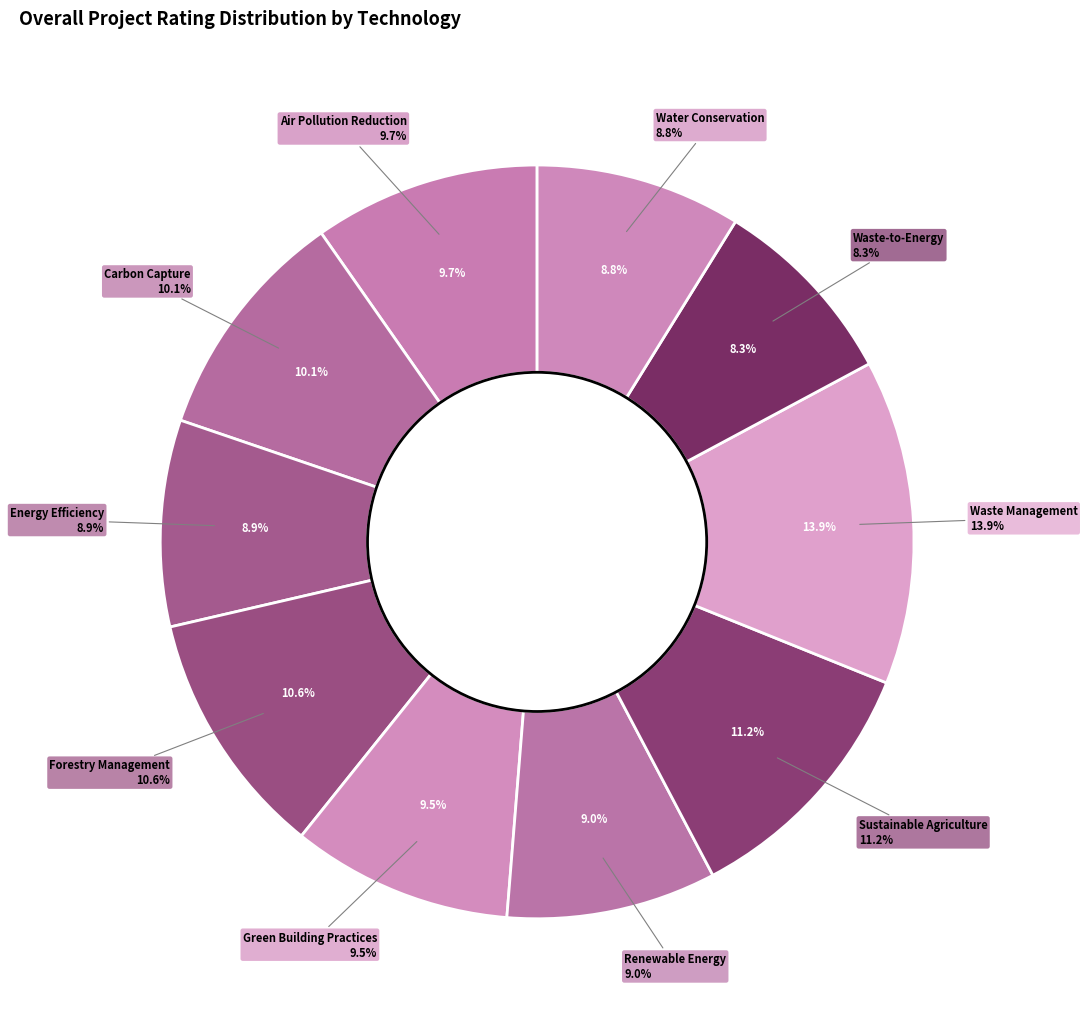

Rank the categories by value from lowest to highest.

Waste-to-Energy, Water Conservation, Energy Efficiency, Renewable Energy, Green Building Practices, Air Pollution Reduction, Carbon Capture, Forestry Management, Sustainable Agriculture, Waste Management